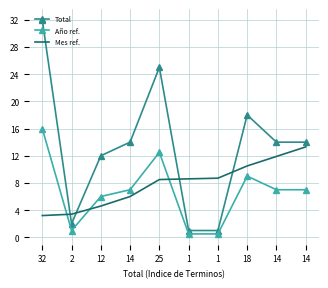

Which category has the highest value in the Total series?

32